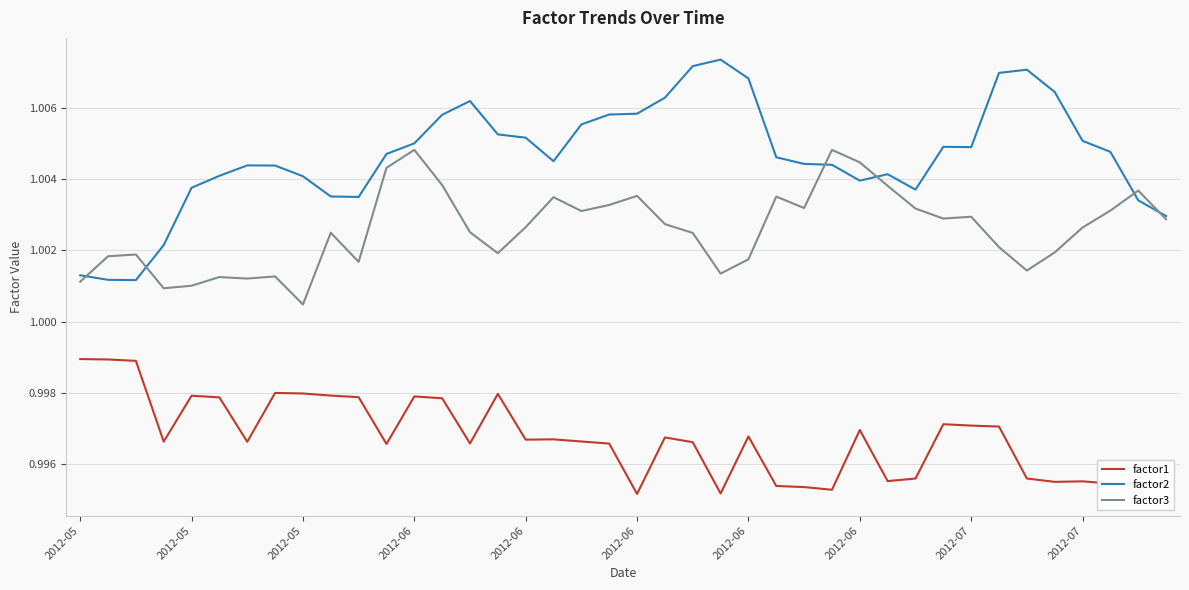

List the series in order of their overall mean, lowest first.

factor1, factor3, factor2